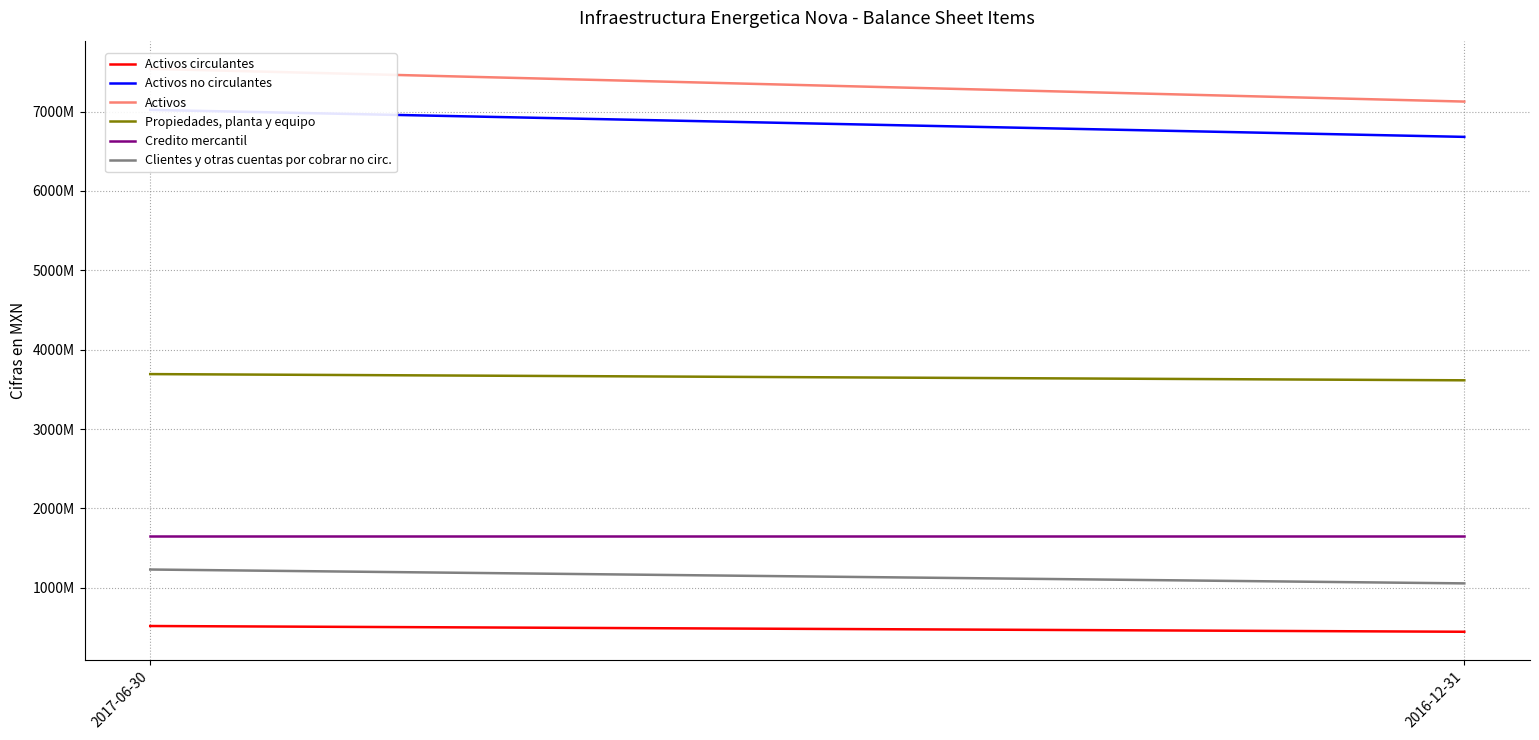

What is the average value of the Activos series?

7333374500